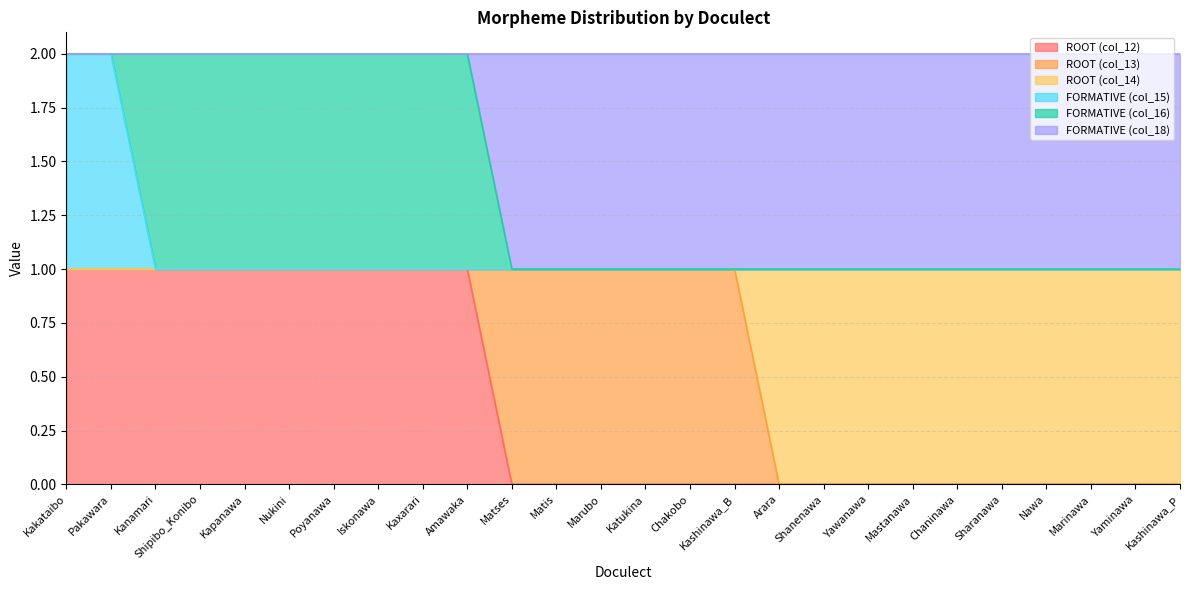

What is the label of the 16th point from the left?

Kashinawa_B